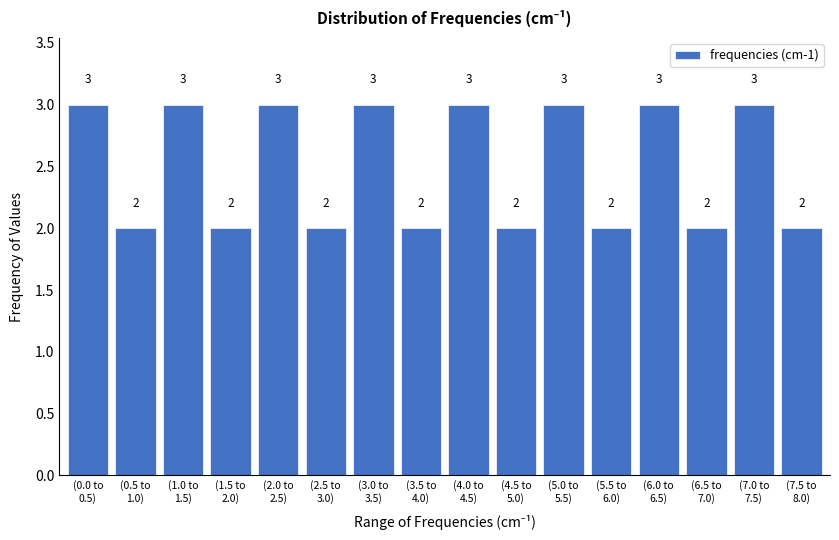

Reading left to right, what are all the values shown in this chart?

3	2	3	2	3	2	3	2	3	2	3	2	3	2	3	2